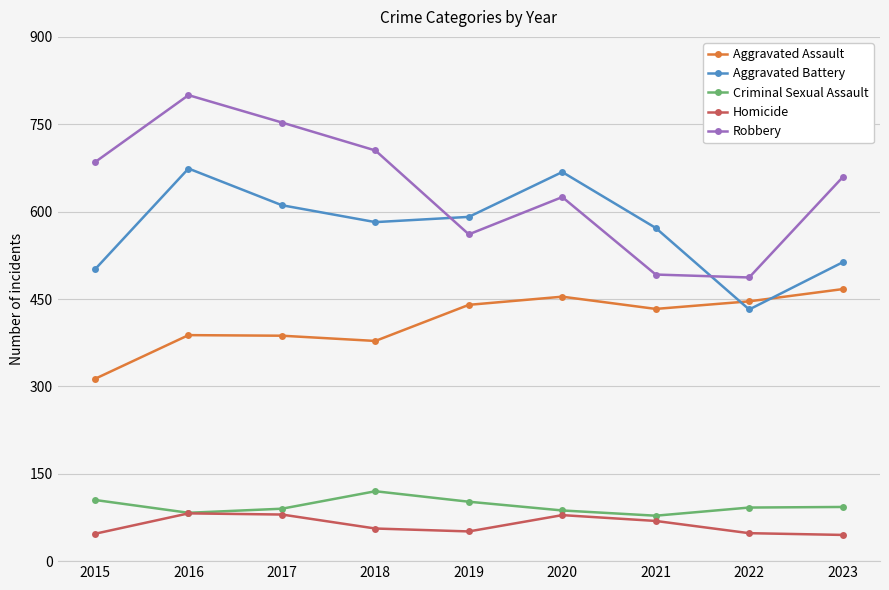

What is the total value across all series at 2022?

1505